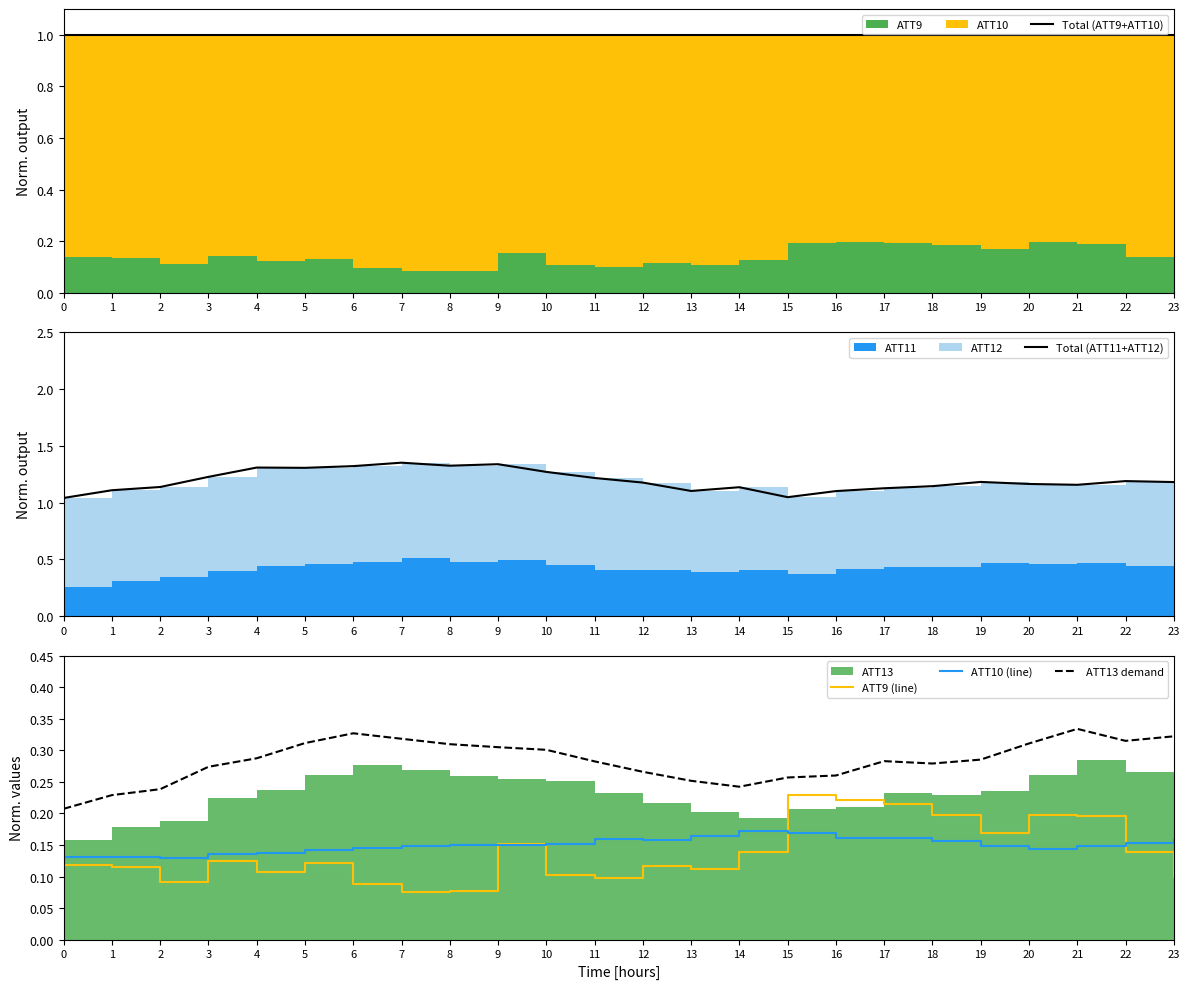

How many data points does each series have?

24